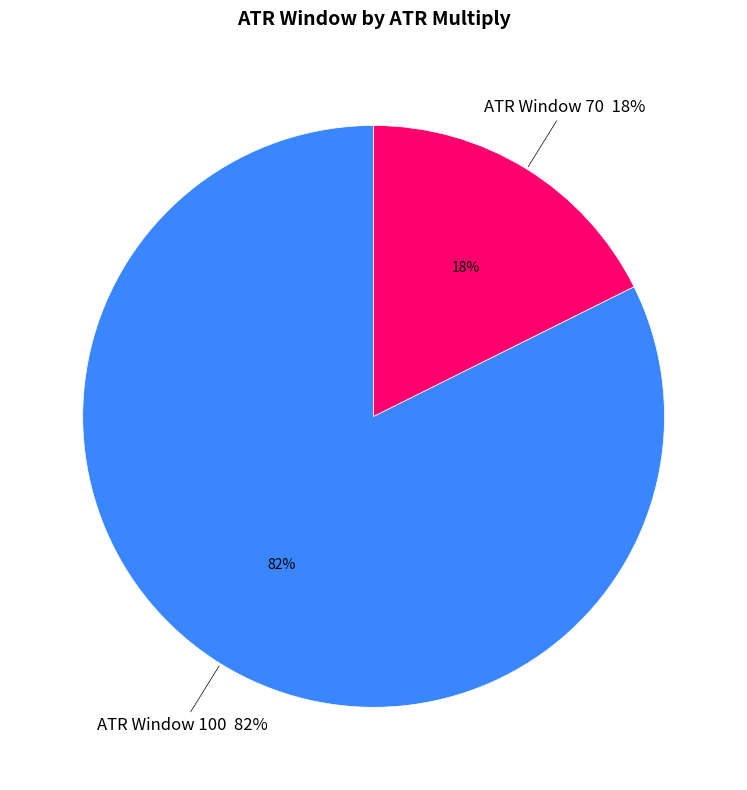

Which category has the smallest portion of the pie?

70